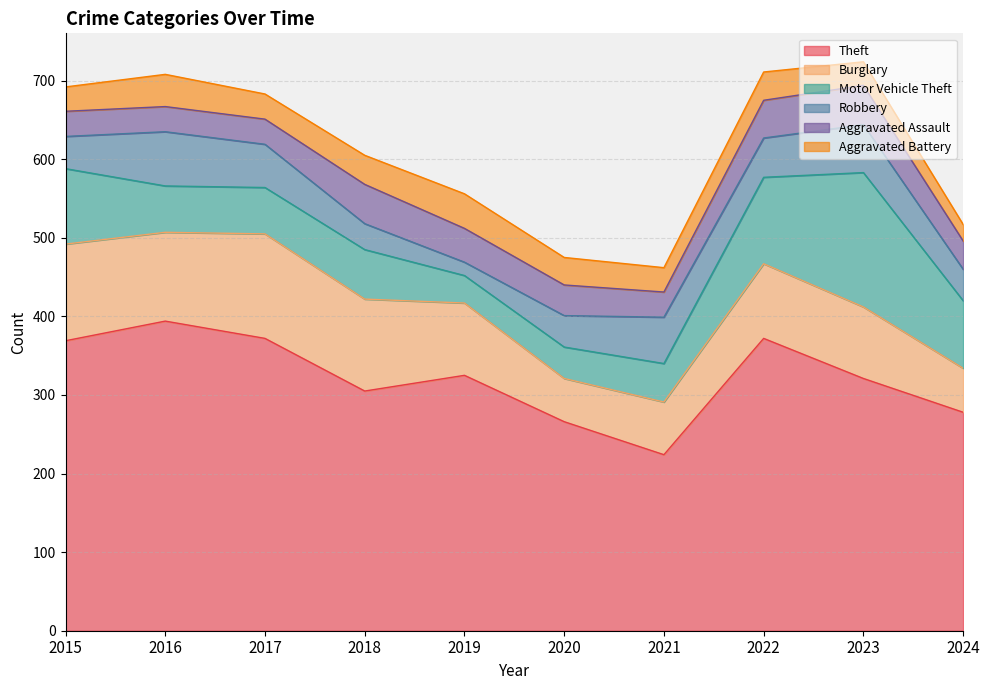

Reading right to left, what are all the values shown in this chart?

Theft: 2024=278	2023=321	2022=372	2021=224	2020=266	2019=325	2018=305	2017=372	2016=394	2015=369
Burglary: 2024=56	2023=91	2022=95	2021=67	2020=55	2019=92	2018=117	2017=133	2016=113	2015=123
Motor Vehicle Theft: 2024=86	2023=171	2022=110	2021=49	2020=40	2019=35	2018=63	2017=59	2016=59	2015=96
Robbery: 2024=40	2023=61	2022=50	2021=59	2020=40	2019=17	2018=33	2017=55	2016=69	2015=41
Aggravated Assault: 2024=36	2023=50	2022=48	2021=32	2020=39	2019=43	2018=50	2017=32	2016=32	2015=32
Aggravated Battery: 2024=21	2023=30	2022=36	2021=31	2020=35	2019=44	2018=37	2017=32	2016=41	2015=31